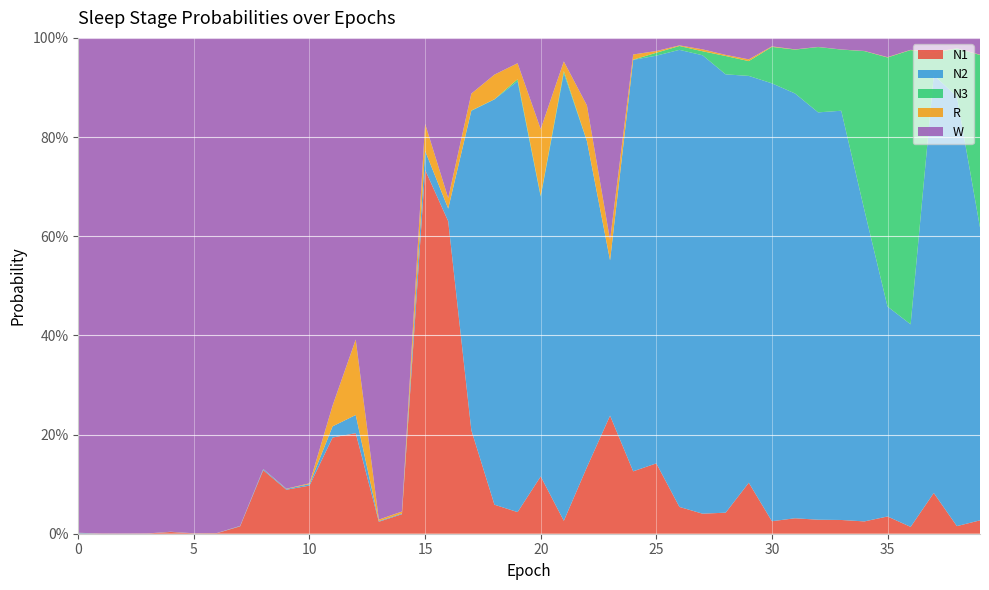

Reading left to right, extract all data points from this chart.

N1: 0.0	0.0	0.0	0.0	0.0	0.0	0.0	0.0	0.1	0.1	0.1	0.2	0.2	0.0	0.0	0.7	0.6	0.2	0.1	0.0	0.1	0.0	0.1	0.2	0.1	0.1	0.1	0.0	0.0	0.1	0.0	0.0	0.0	0.0	0.0	0.0	0.0	0.1	0.0	0.0
N2: 0.0	0.0	0.0	0.0	0.0	0.0	0.0	0.0	0.0	0.0	0.0	0.0	0.0	0.0	0.0	0.0	0.0	0.6	0.8	0.9	0.6	0.9	0.7	0.3	0.8	0.8	0.9	0.9	0.9	0.8	0.9	0.9	0.8	0.8	0.6	0.4	0.4	0.8	0.9	0.6
N3: 0.0	0.0	0.0	0.0	0.0	0.0	0.0	0.0	0.0	0.0	0.0	0.0	0.0	0.0	0.0	0.0	0.0	0.0	0.0	0.0	0.0	0.0	0.0	0.0	0.0	0.0	0.0	0.0	0.0	0.0	0.1	0.1	0.1	0.1	0.3	0.5	0.6	0.0	0.1	0.3
R: 0.0	0.0	0.0	0.0	0.0	0.0	0.0	0.0	0.0	0.0	0.0	0.0	0.2	0.0	0.0	0.1	0.0	0.0	0.0	0.0	0.1	0.0	0.1	0.0	0.0	0.0	0.0	0.0	0.0	0.0	0.0	0.0	0.0	0.0	0.0	0.0	0.0	0.0	0.0	0.0
W: 1.0	1.0	1.0	1.0	1.0	1.0	1.0	1.0	0.9	0.9	0.9	0.7	0.6	1.0	1.0	0.2	0.3	0.1	0.1	0.1	0.2	0.0	0.1	0.4	0.0	0.0	0.0	0.0	0.0	0.0	0.0	0.0	0.0	0.0	0.0	0.0	0.0	0.0	0.0	0.0